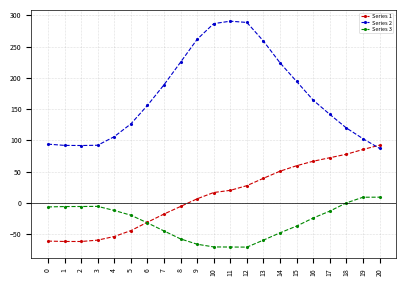

At 1, list the series in order from smallest to largest.

Series 1, Series 3, Series 2